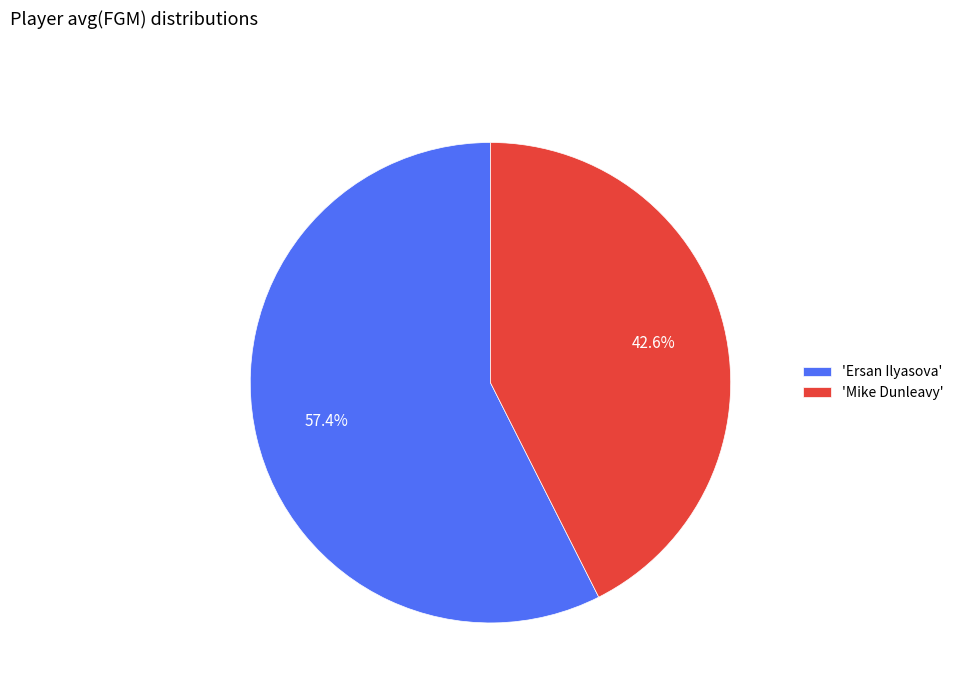

Is there any slice that represents more than half of the pie?

Yes